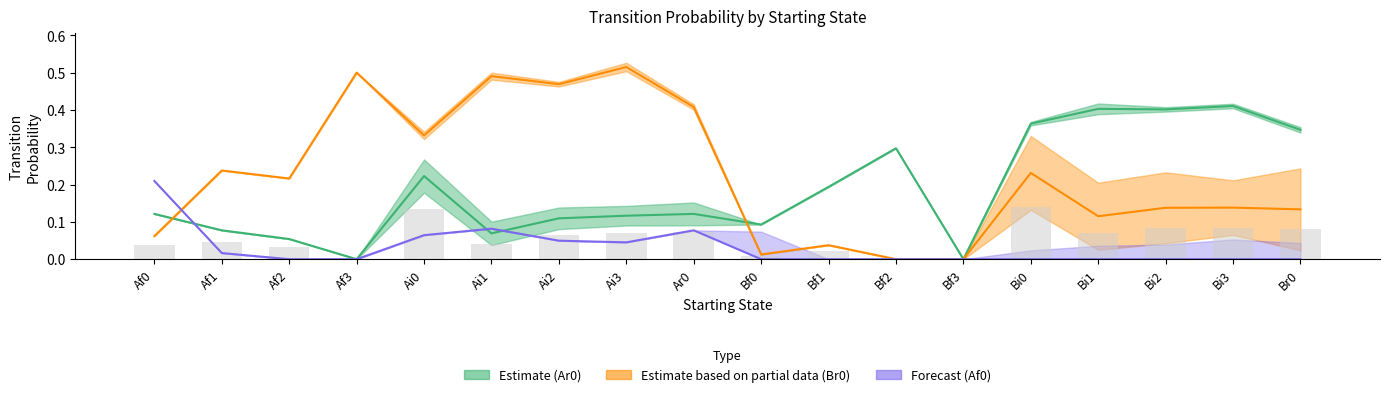

What is the approximate value of Br0 at Ai0?

0.3